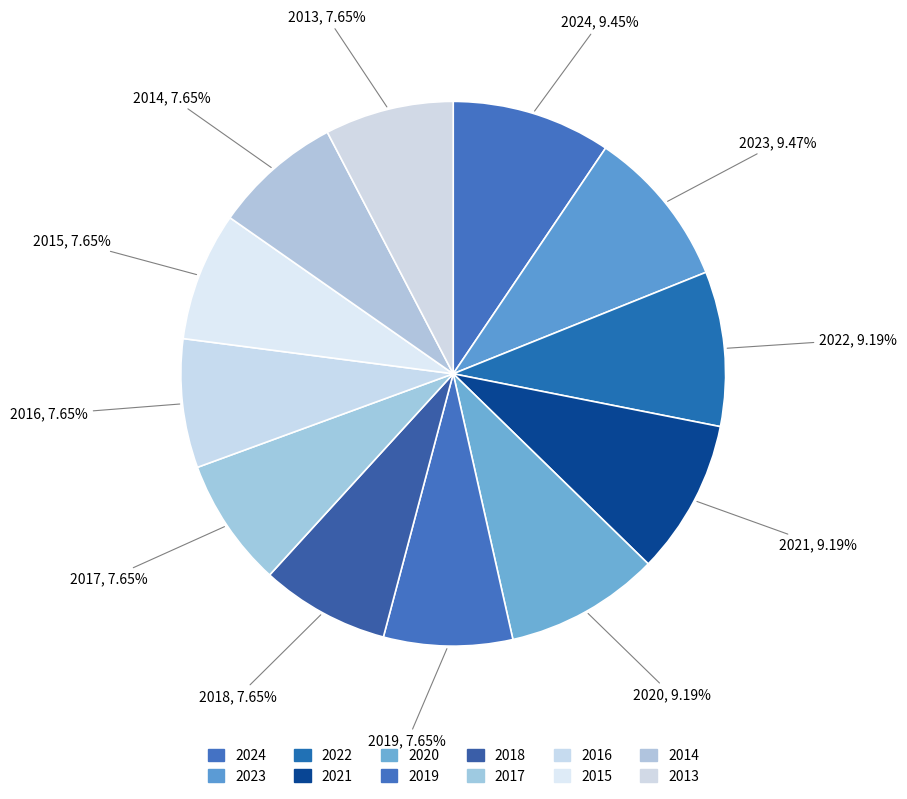

Does 2021 represent more than half of the total?

No